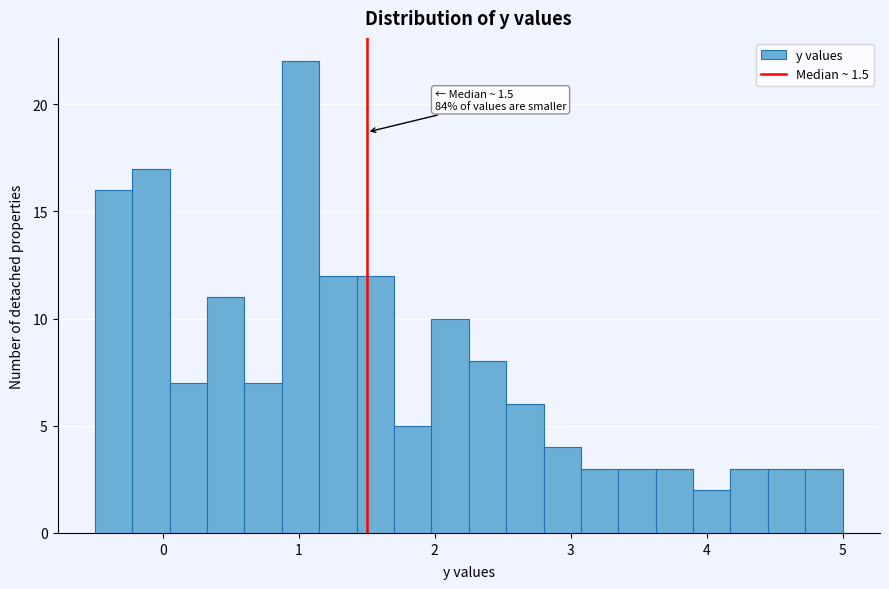

Read against the x-axis, roughly where is the centre of the tallest bar?

1.0